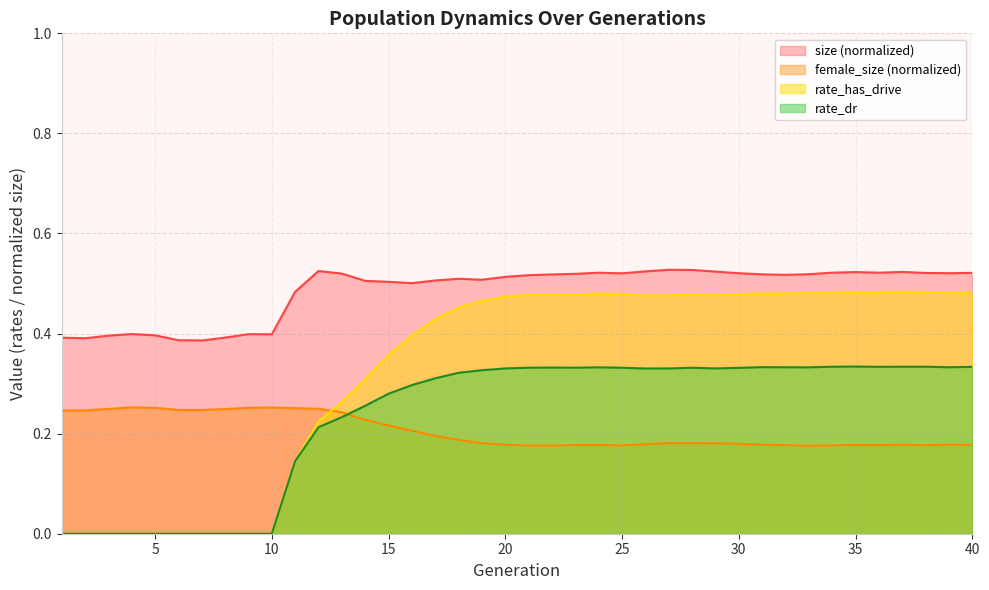

True or false: size has more than 0 interior local peaks.

True